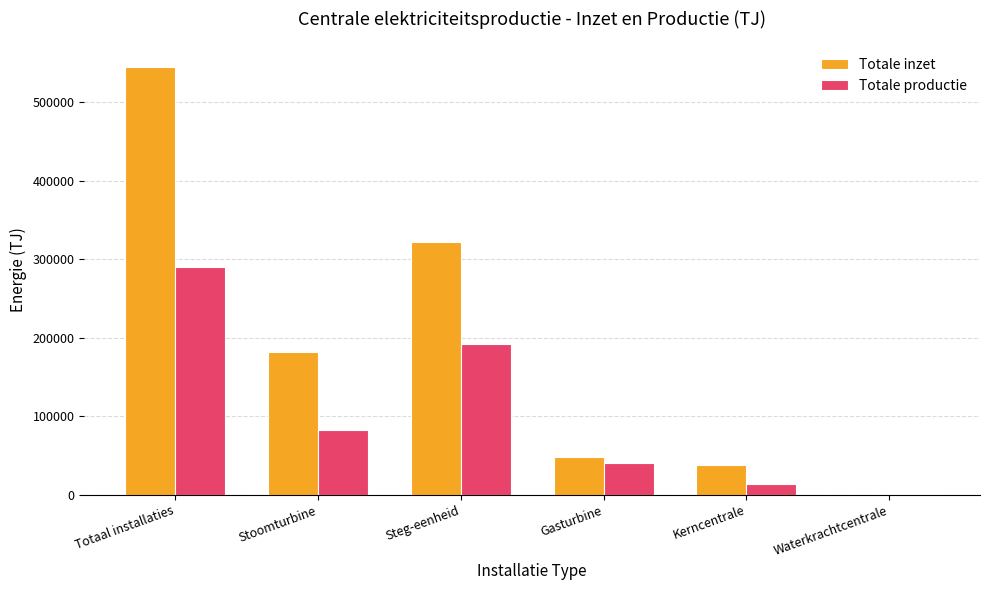

What is the maximum value shown in the chart?

545055